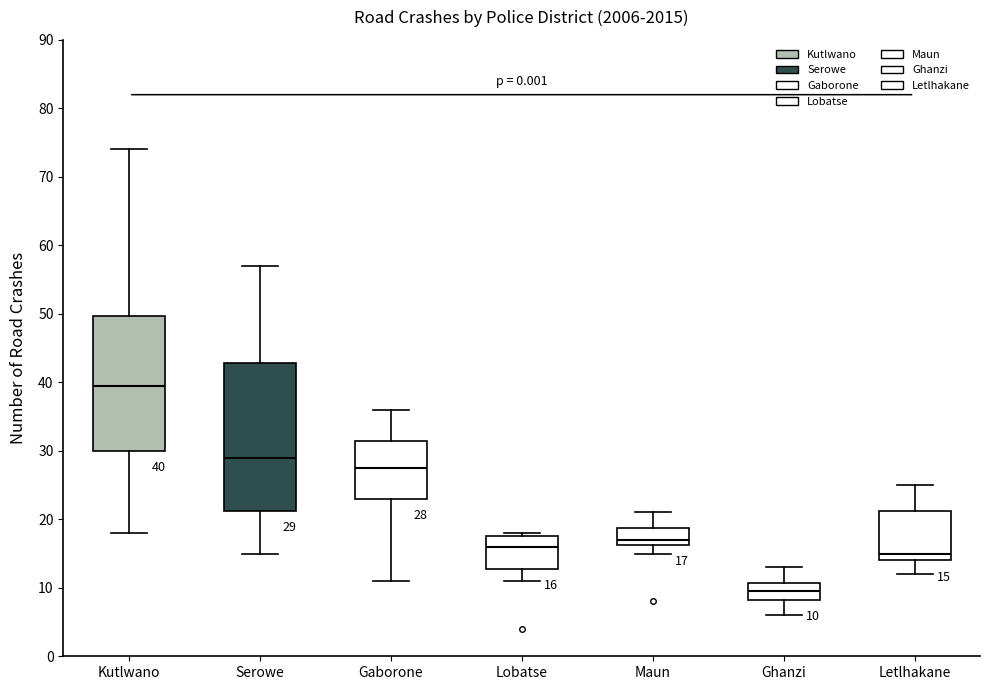

Which box is the tallest, from its lower edge to its upper edge?

Serowe